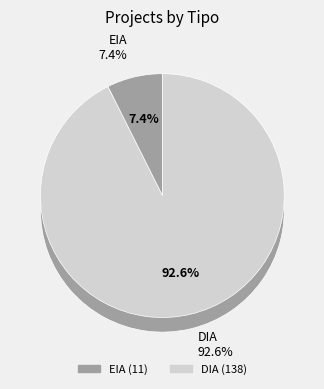

Which category accounts for the majority?

DIA